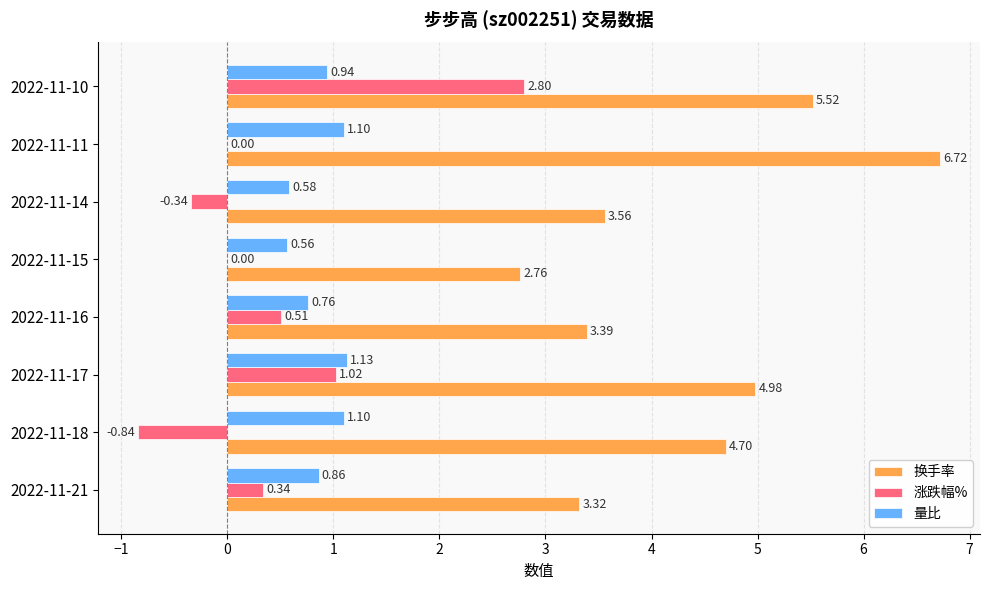

At which category is the sum across all series the highest?

2022-11-10